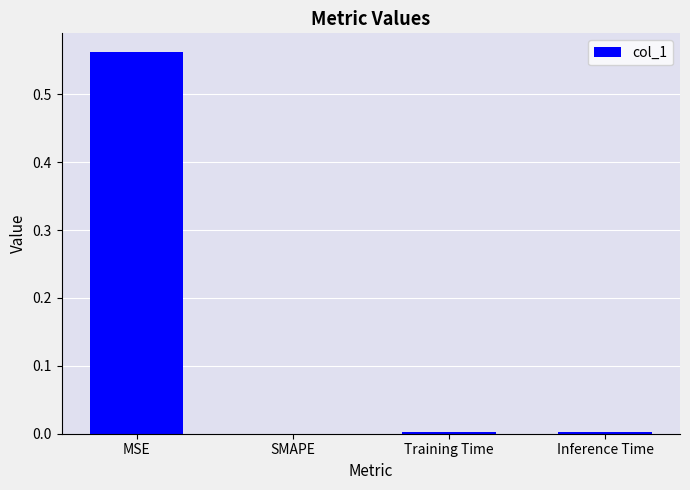

Between MSE and Training Time, which is larger?

MSE